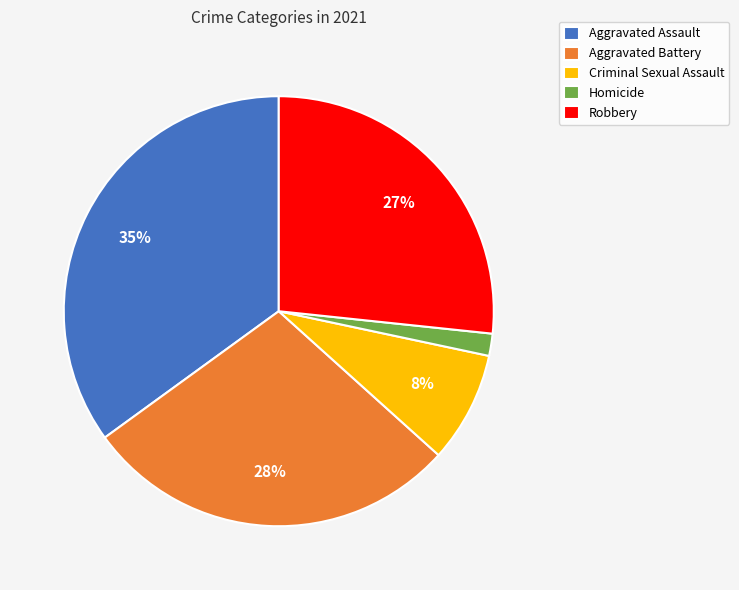

True or false: Criminal Sexual Assault accounts for 8% of the total.

True